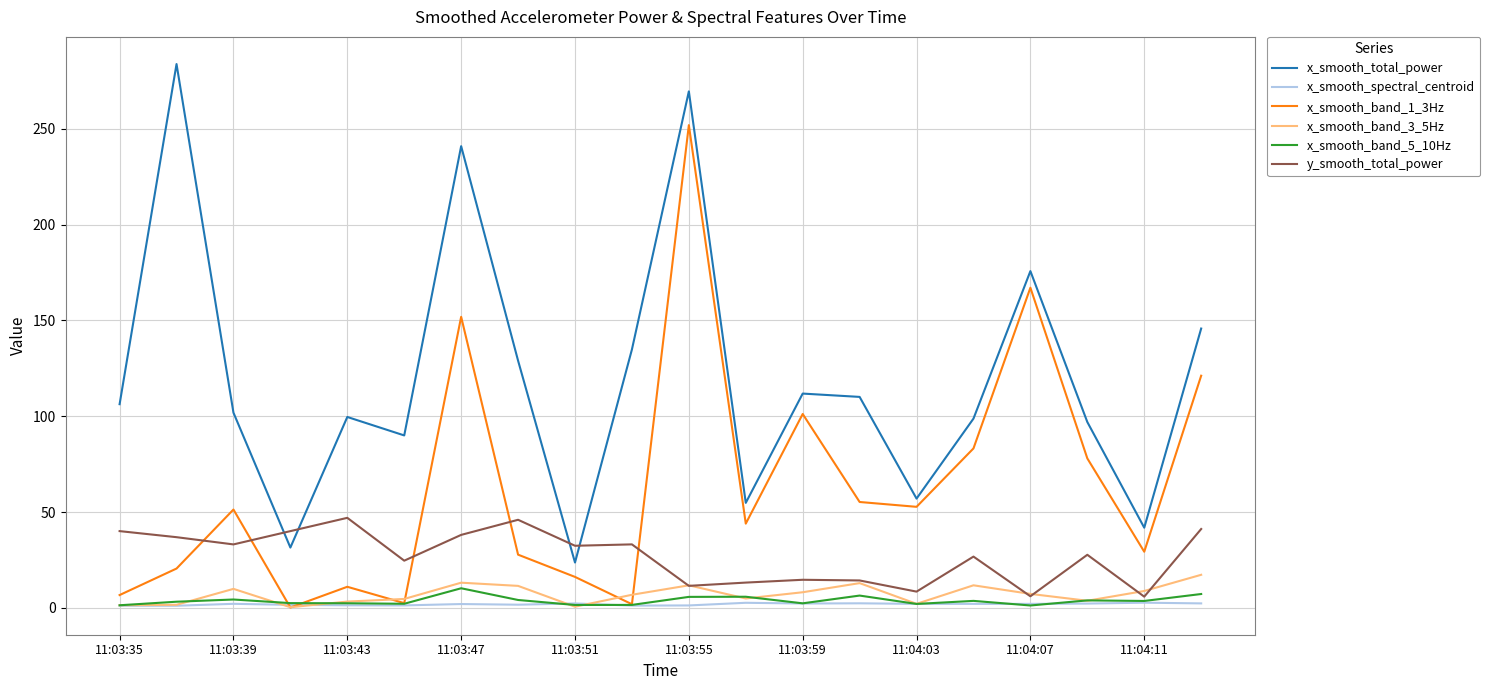

What is the greatest value displayed?

283.7